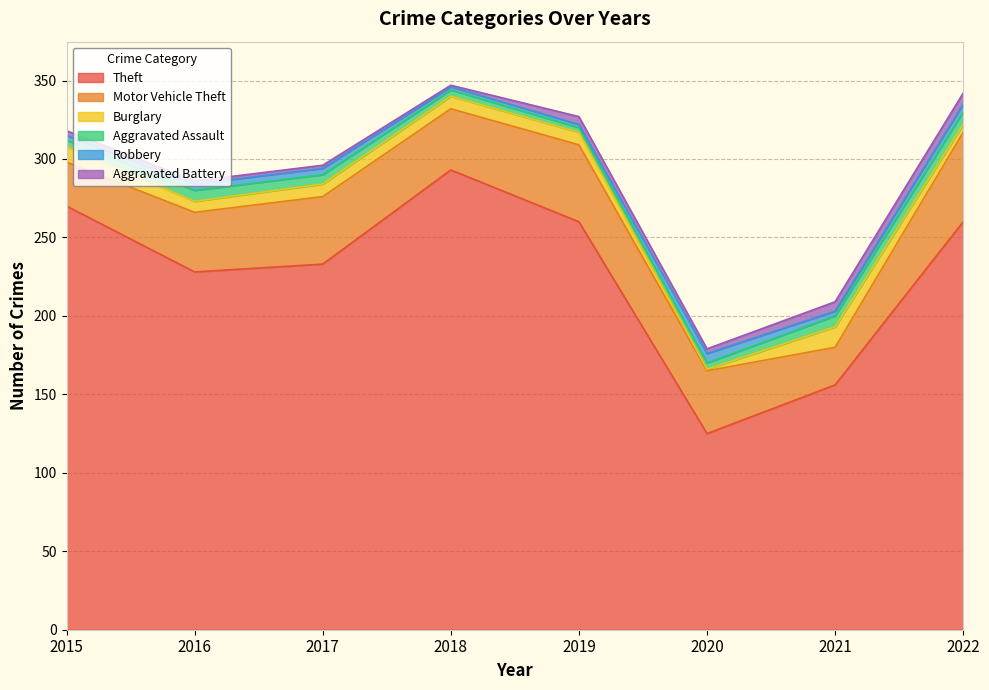

What is the value of the Aggravated Battery point at the 3rd from the left?

2